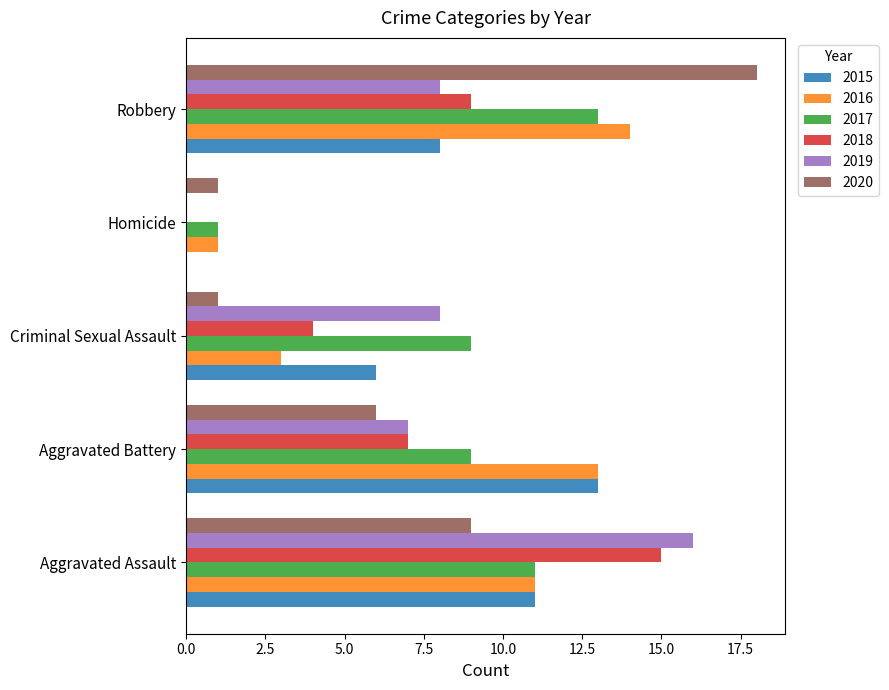

Which series changed the most between Aggravated Assault and Homicide?

2019